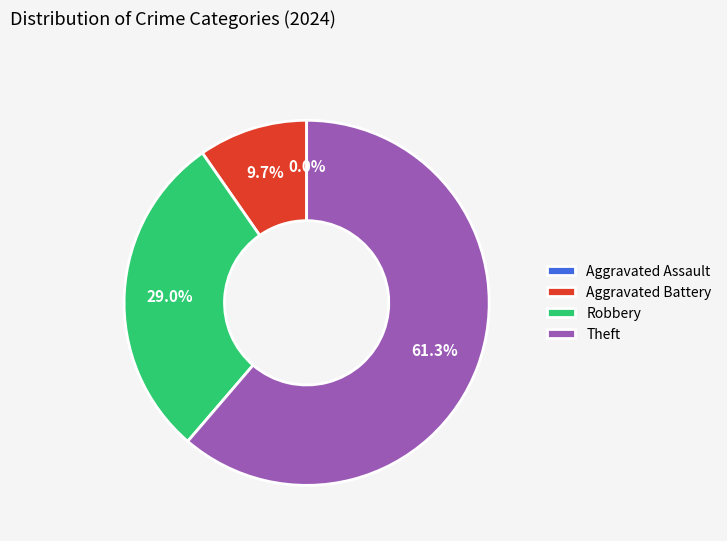

Does any single category account for the majority?

Yes